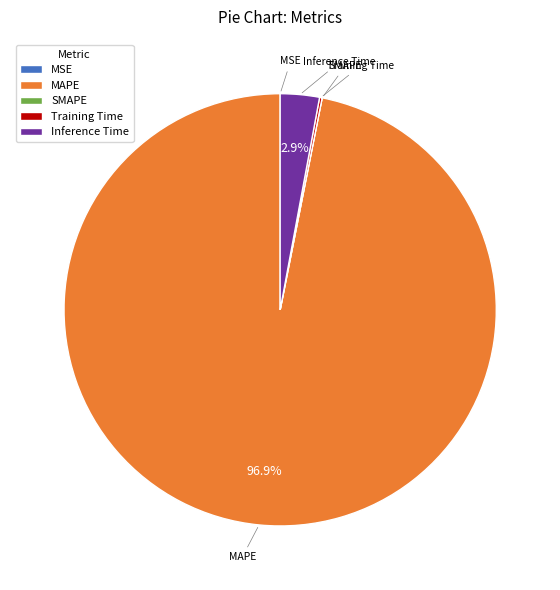

Which slice is the largest?

MAPE